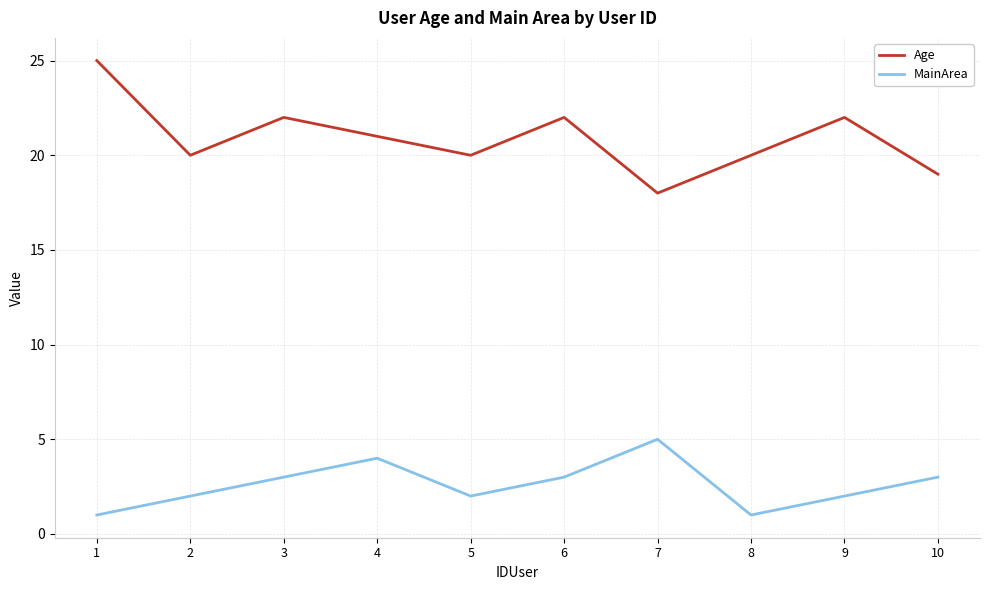

The value of MainArea at 6 is 3. True or false?

True